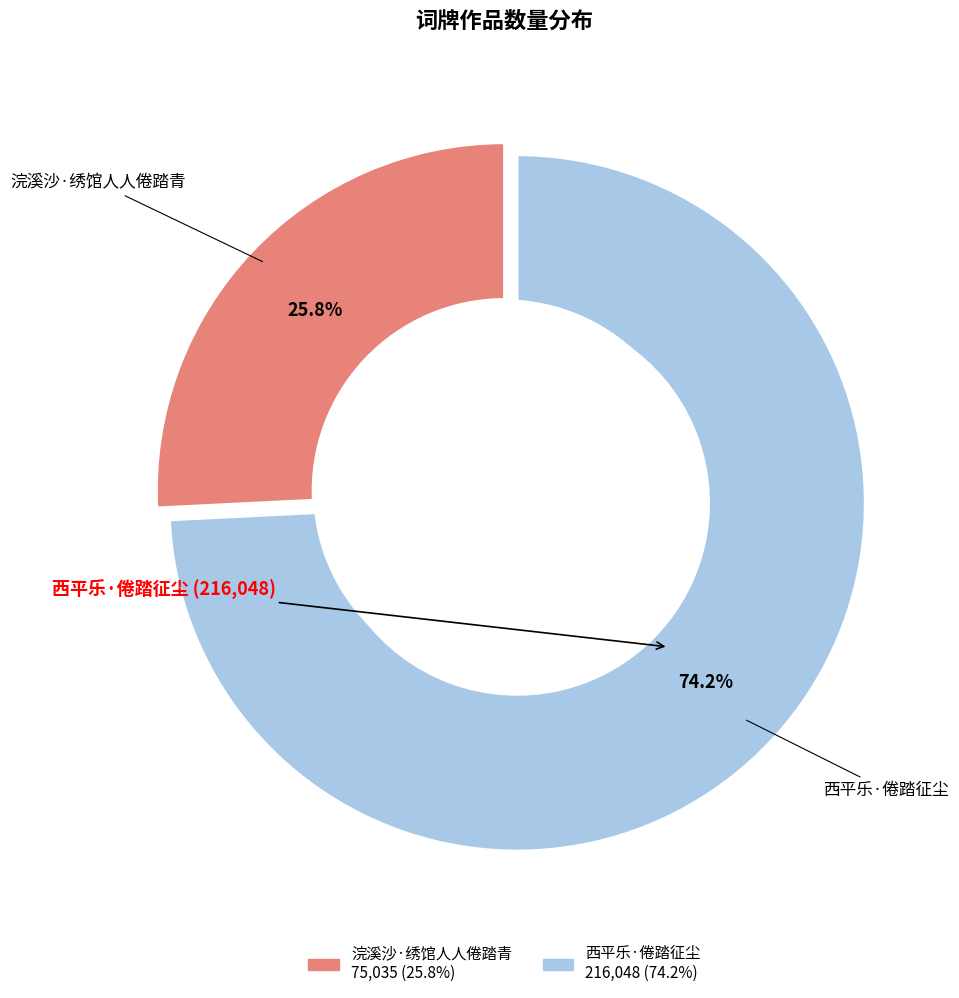

Do 浣溪沙·绣馆人人倦踏青 and 西平乐·倦踏征尘 together represent more than half of the pie?

Yes